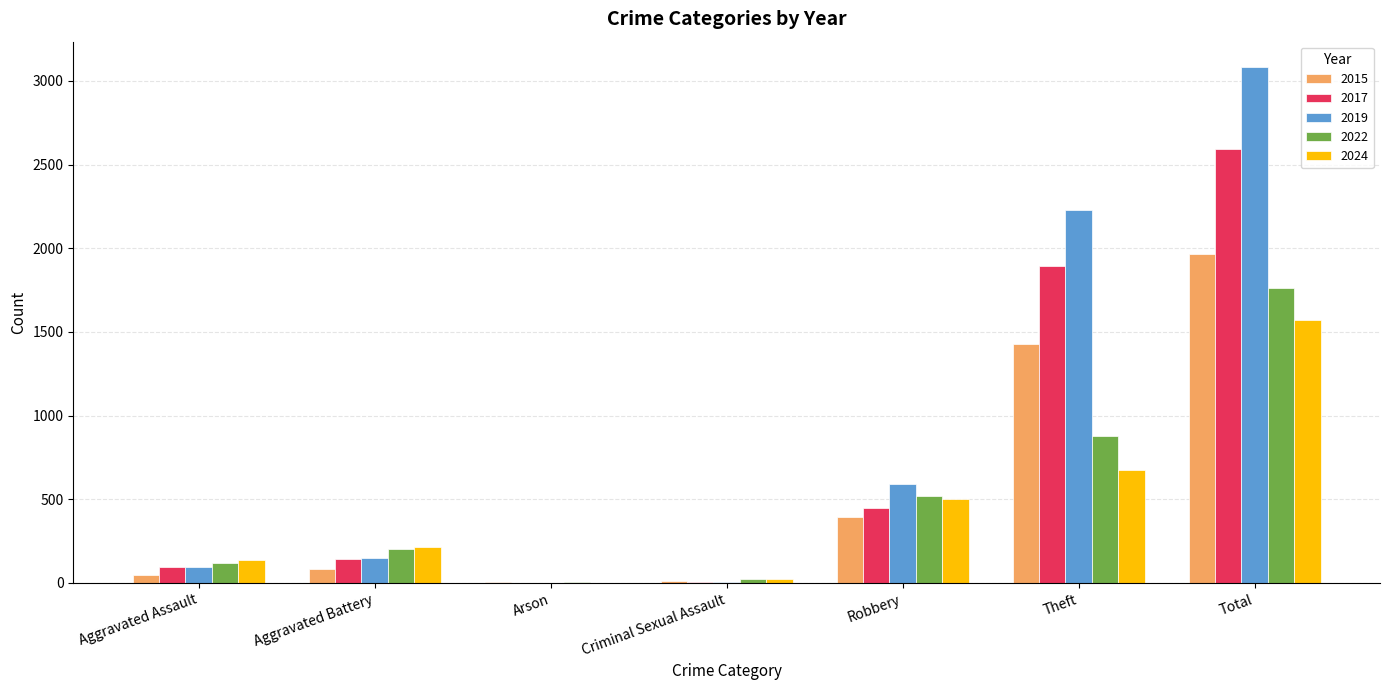

Is it true that 2017 equals 1896 at Theft?

True